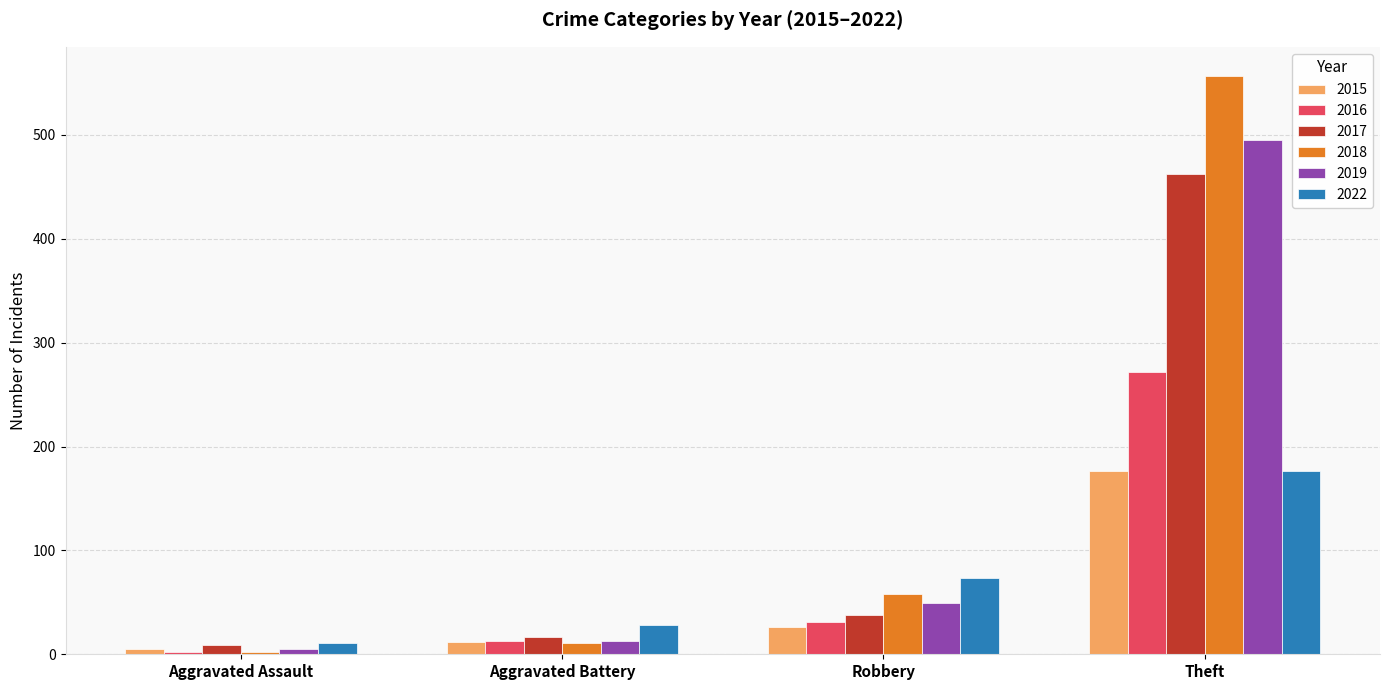

What is the greatest value displayed?

557